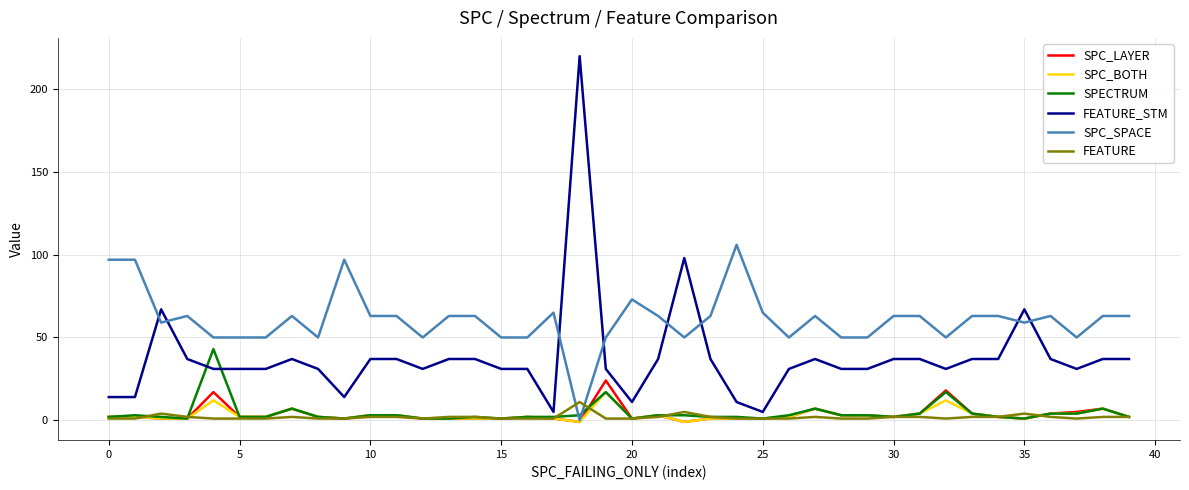

How many positive values does the SPC_SPACE series have?

39